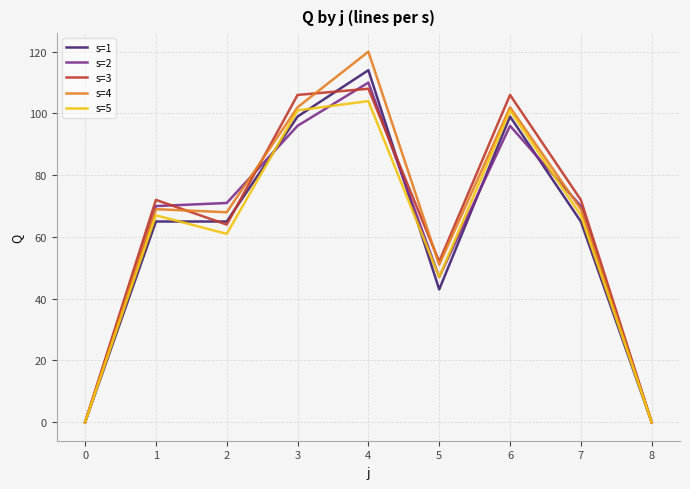

Reading left to right, transcribe all the data shown in this chart.

s=1: 0	65	65	99	114	43	99	65	0
s=2: 0	70	71	96	110	47	96	70	0
s=3: 0	72	64	106	108	52	106	72	0
s=4: 0	69	68	102	120	51	102	69	0
s=5: 0	67	61	101	104	47	101	67	0